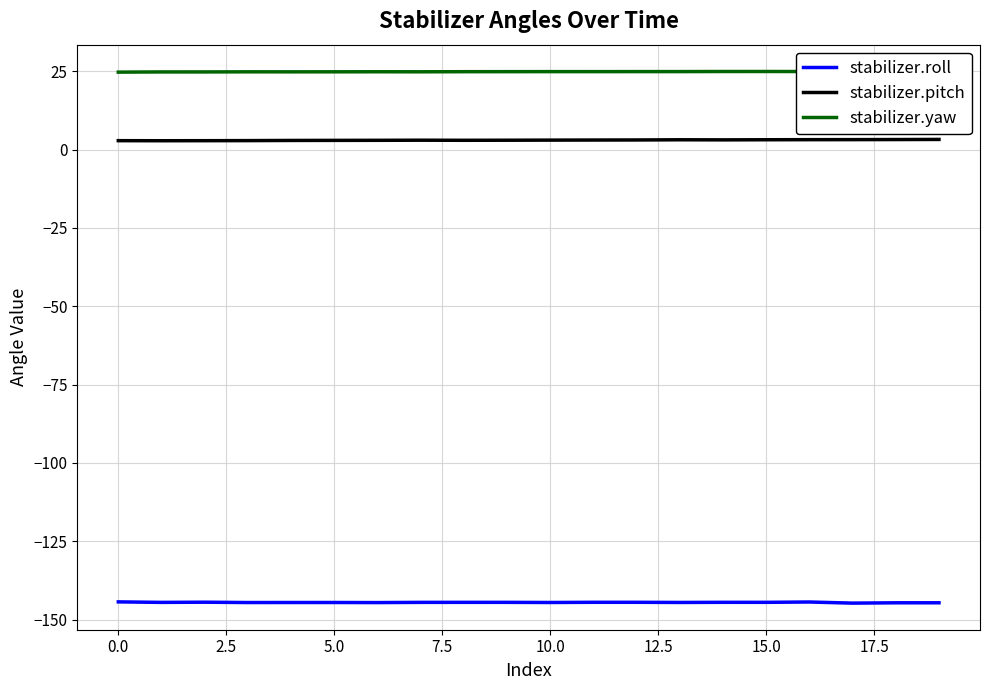

What is the maximum value for stabilizer.roll?

-144.3